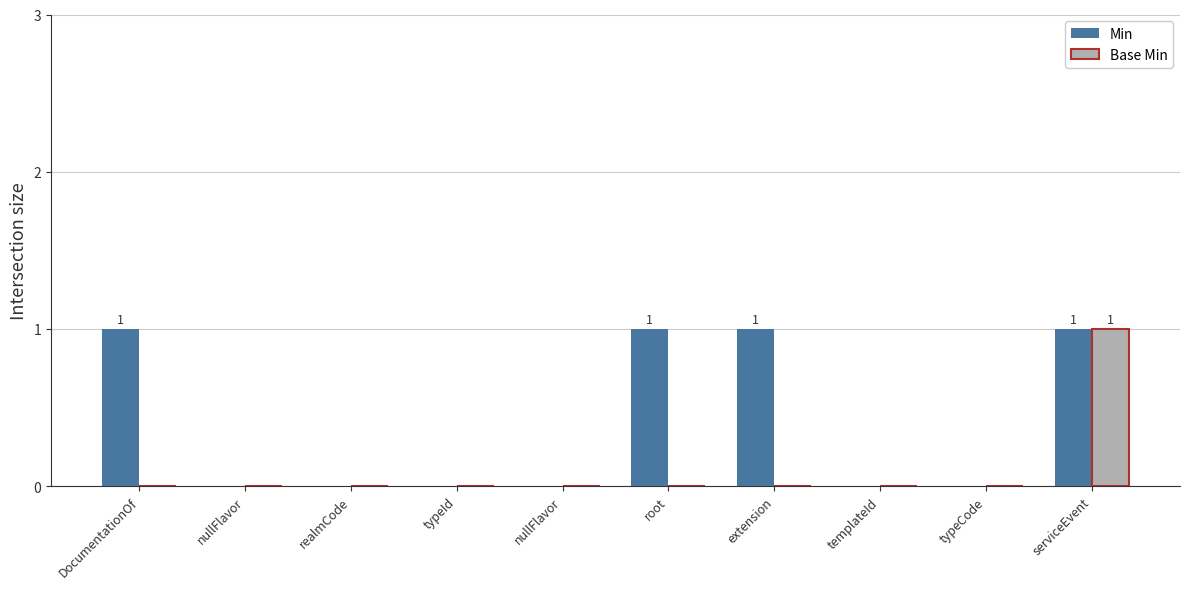

What are all the series names shown in the legend?

Min, Base Min